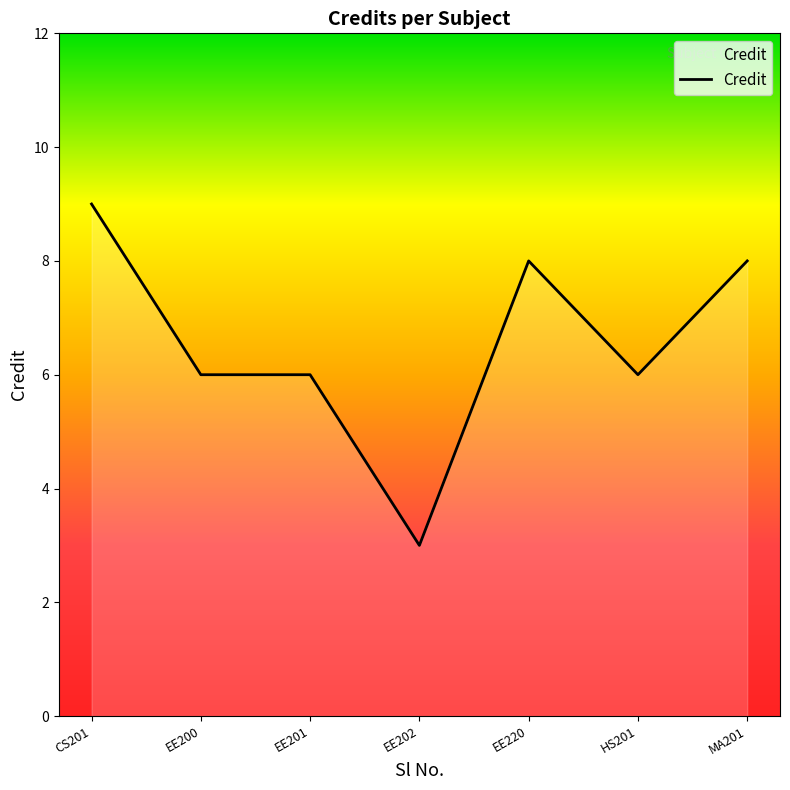

What is the maximum value shown in the chart?

9